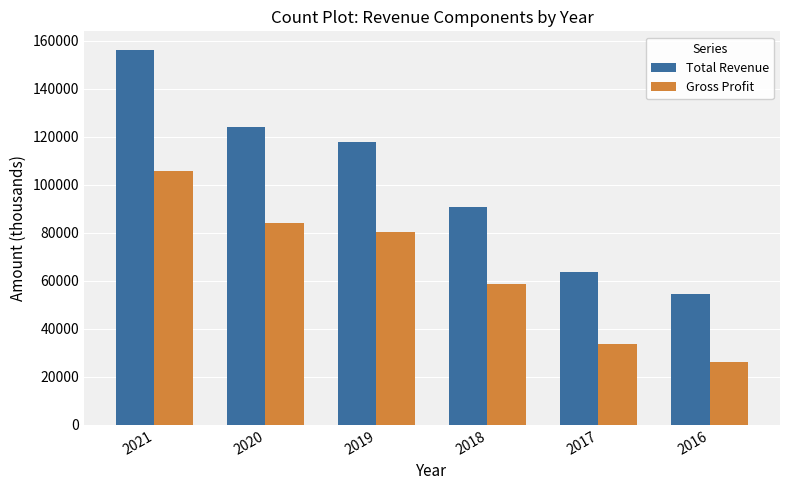

How many bars are there in each group?

2